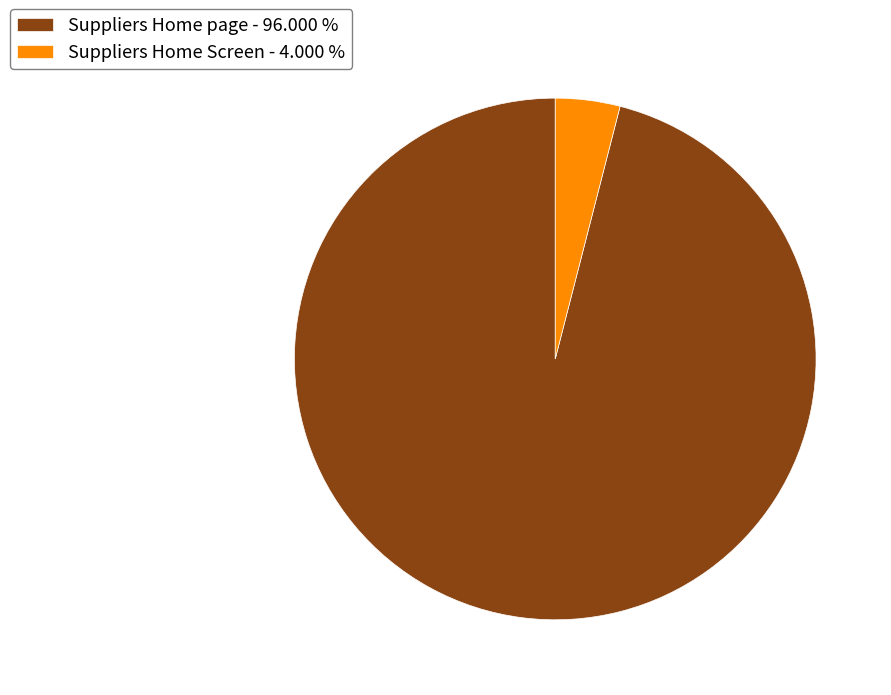

Between Suppliers Home Screen - 4.000 % and Suppliers Home page - 96.000 %, which is larger?

Suppliers Home page - 96.000 %